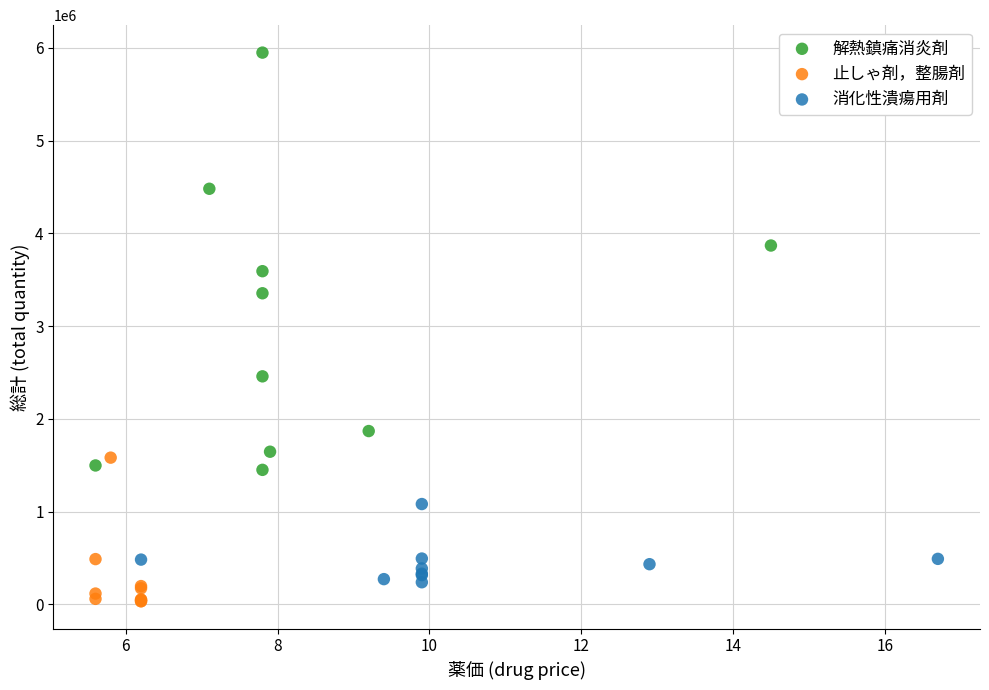

Which series contains the highest Y value?

解熱鎮痛消炎剤